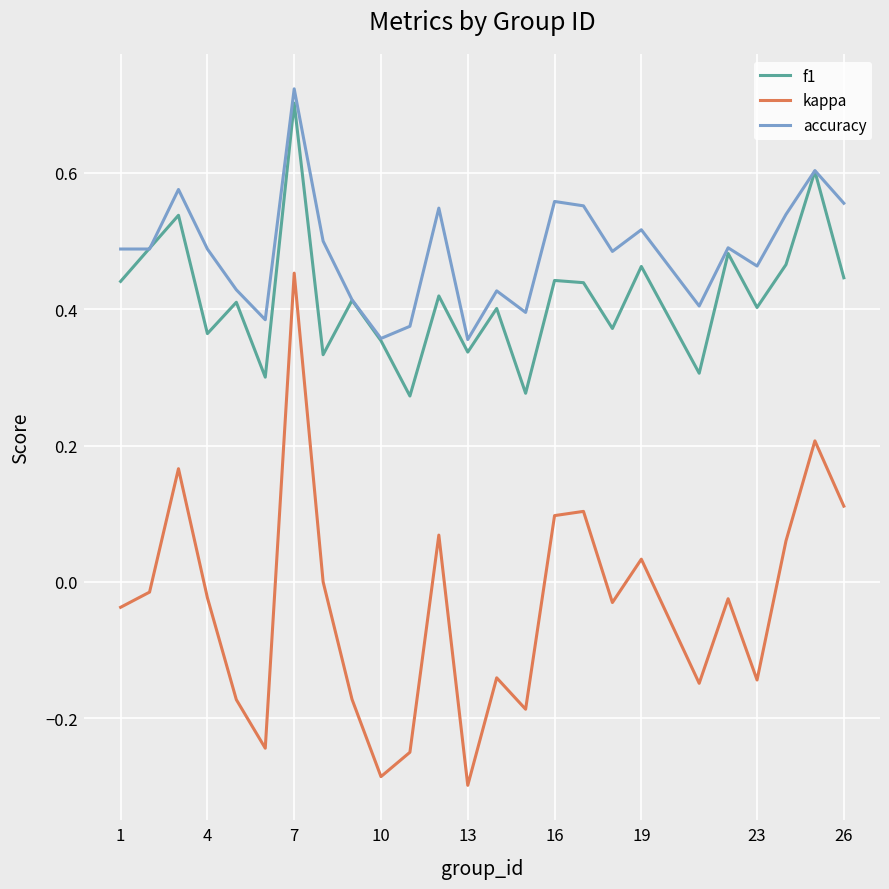

Which series ends up on top after the final intersection of f1 and accuracy?

accuracy